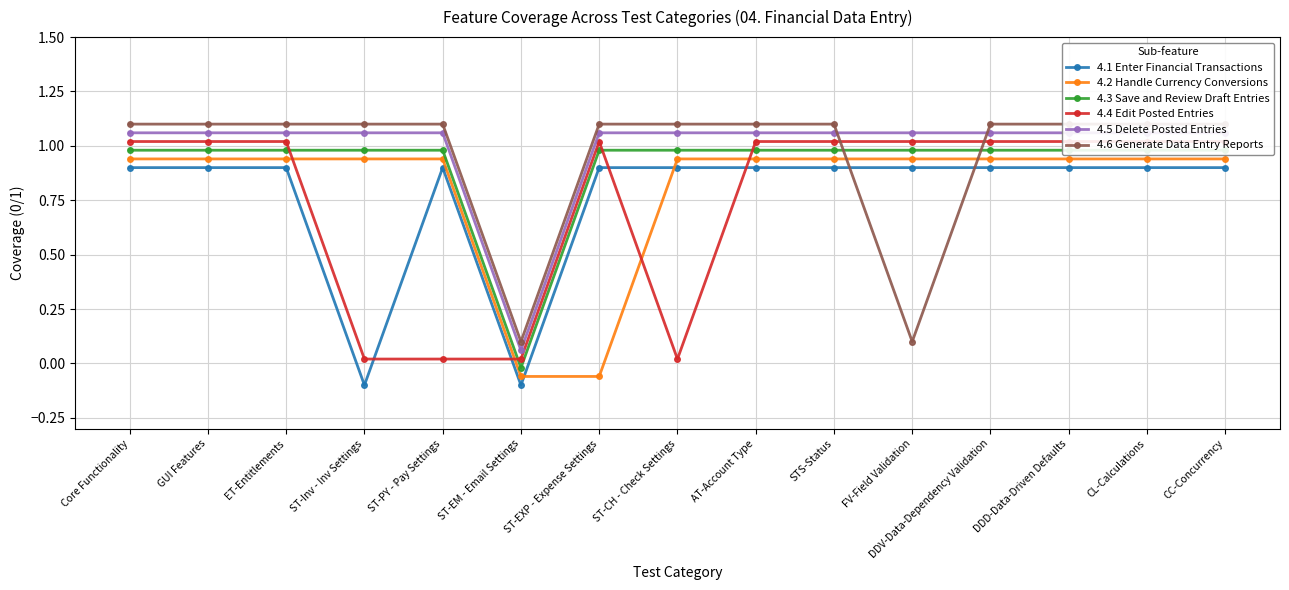

What is the sum of all 4.4 Edit Posted Entries values?

11.3